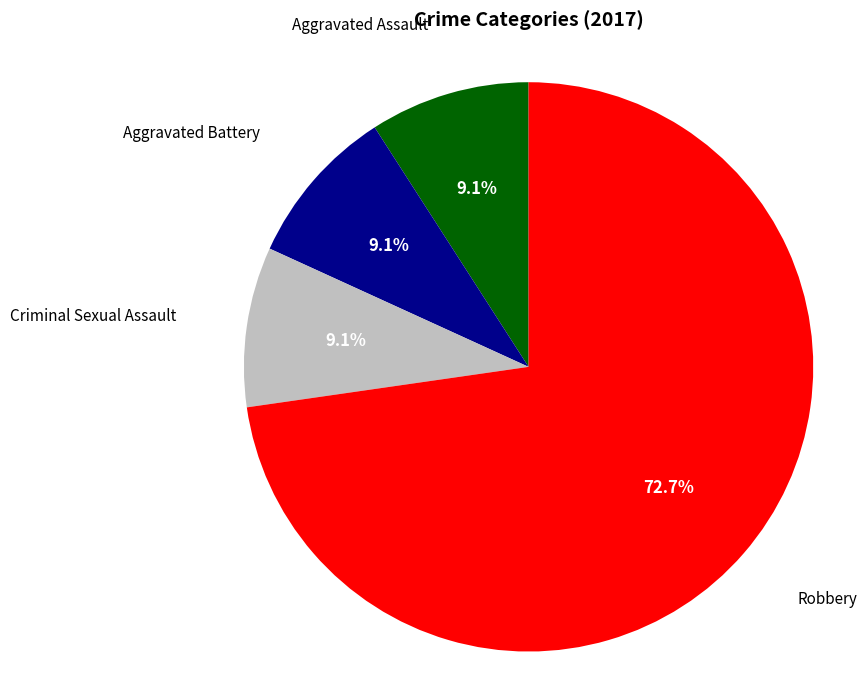

Does any single category account for the majority?

Yes